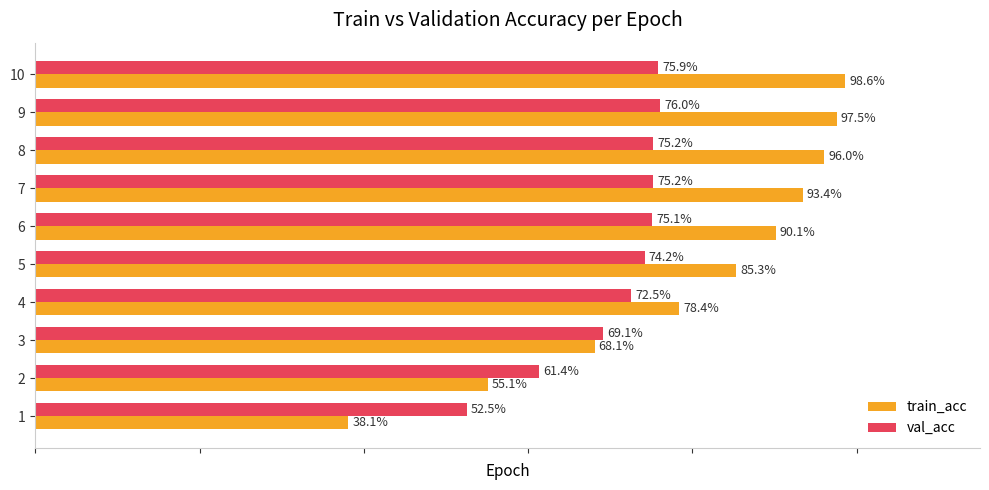

True or false: val_acc has a value of 0.7 at 5.

True